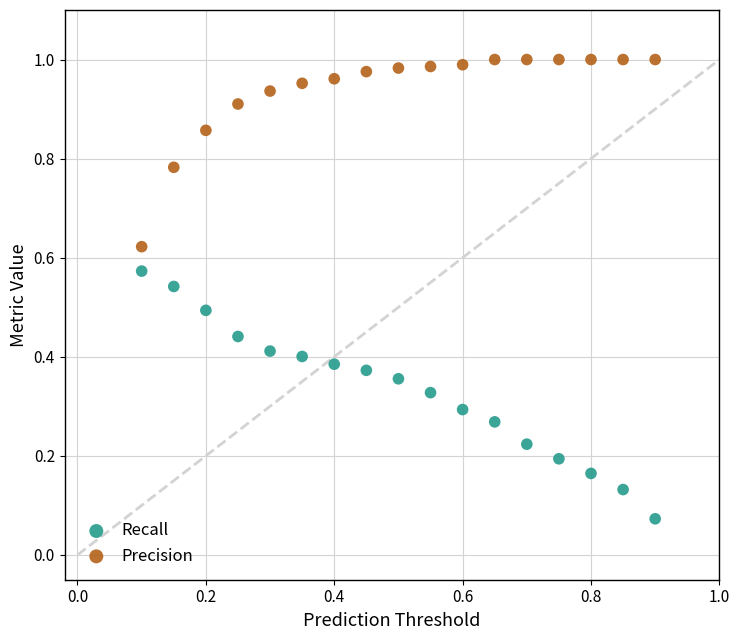

Which series reaches the maximum Y coordinate?

Precision